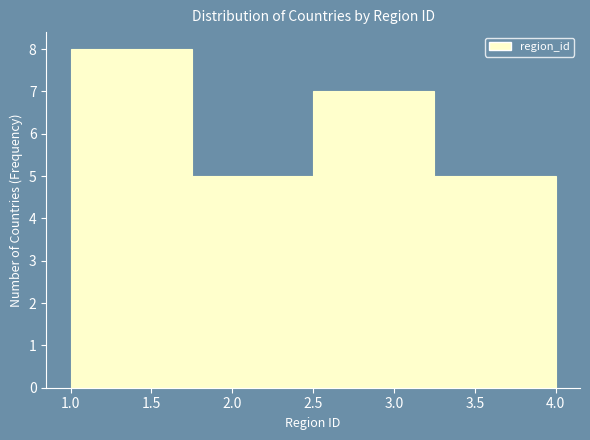

What is the height of the bar covering 3.25 to 4.00 on the x-axis? The values are not printed on the chart, so give them approximately, as read against the axis.

5